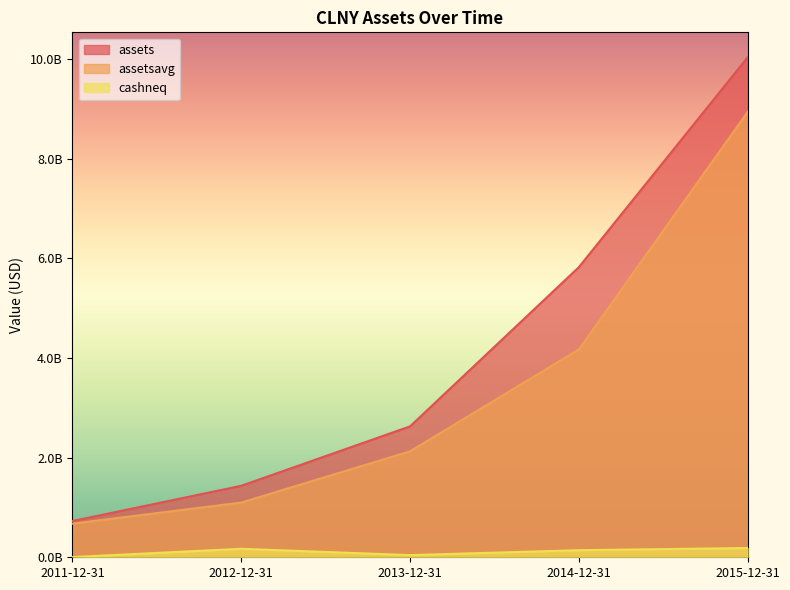

Which category has the highest value in the assets series?

2015-12-31